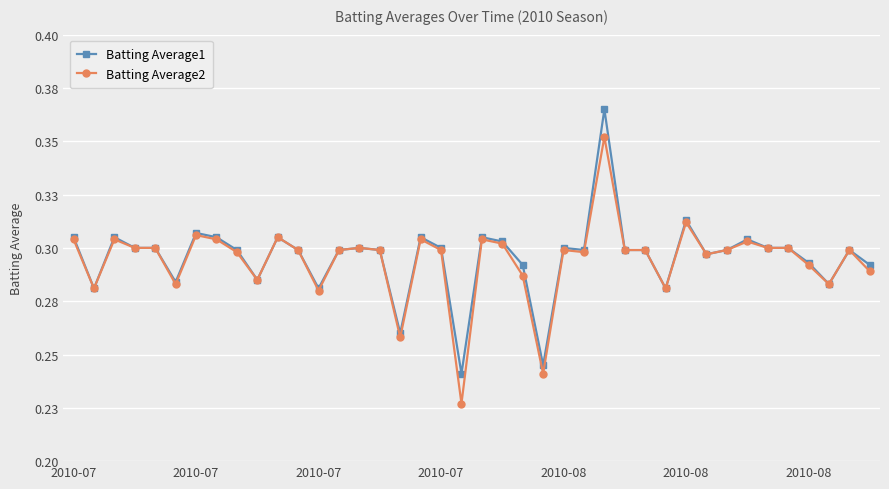

At which category does Batting Average1 reach its first local valley?

2010-07